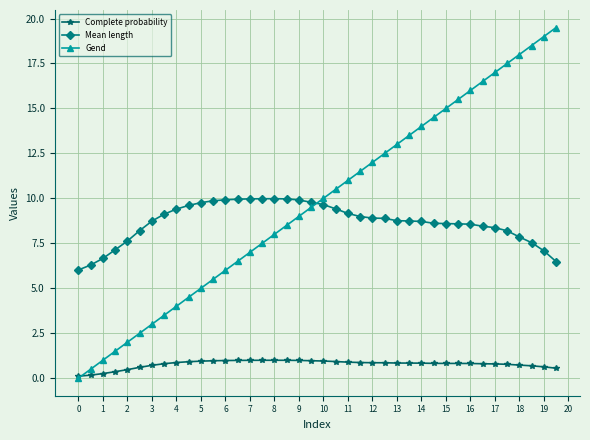

True or false: Complete probability and Mean length cross at least once.

False